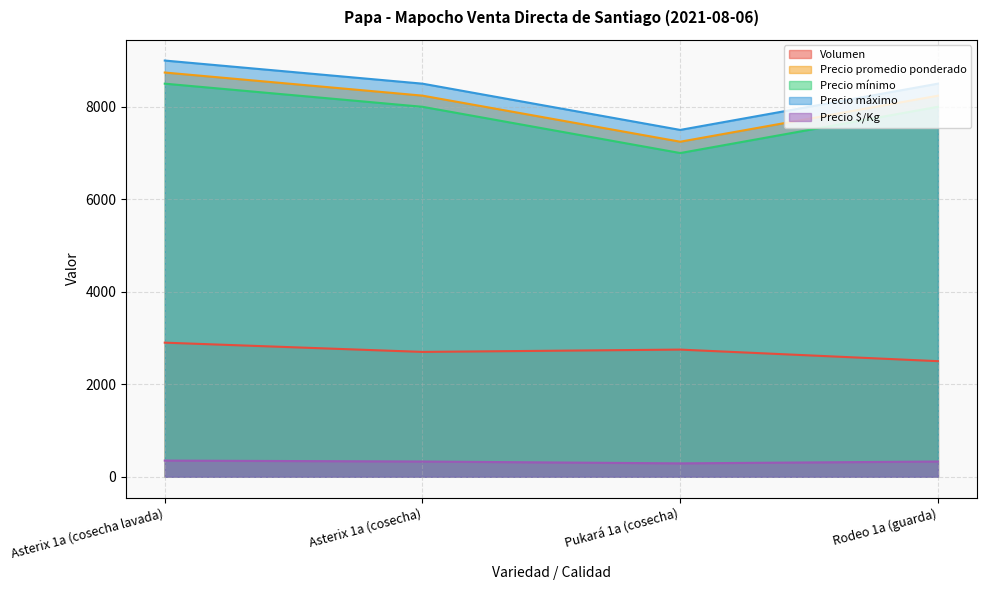

How many data points in Precio promedio ponderado are less than 8241?

2